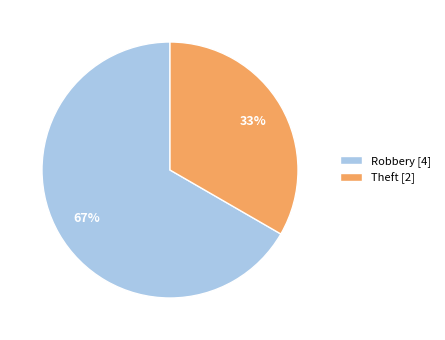

To the nearest percent, what percentage of the pie is Robbery [4]?

67%